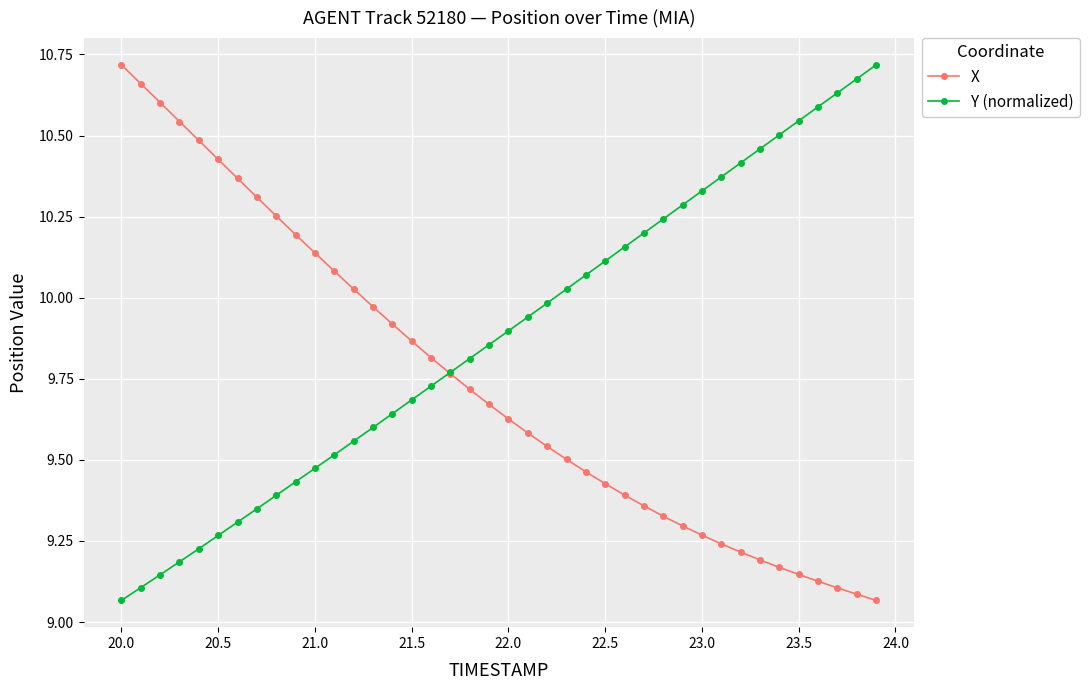

Which series has the largest total across all categories?

Y (normalized)